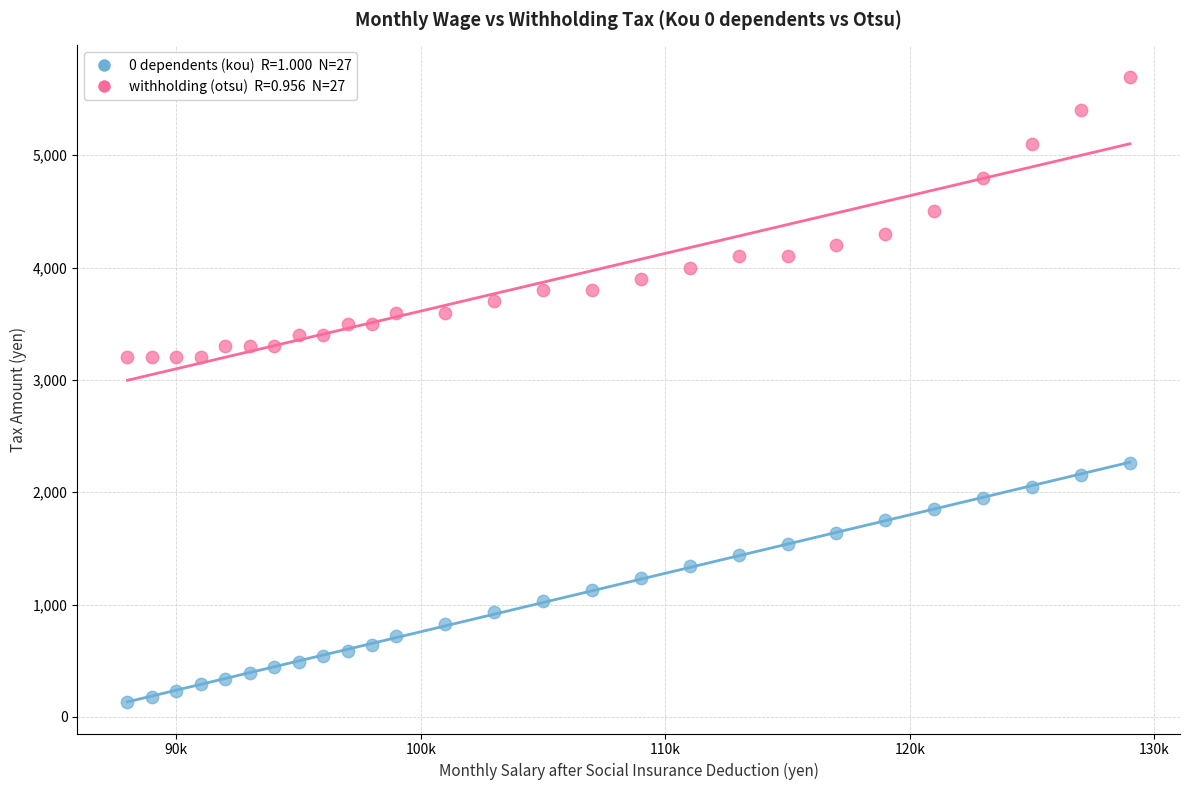

Across all data points, what is the range of Y values (max minus min)?

5570